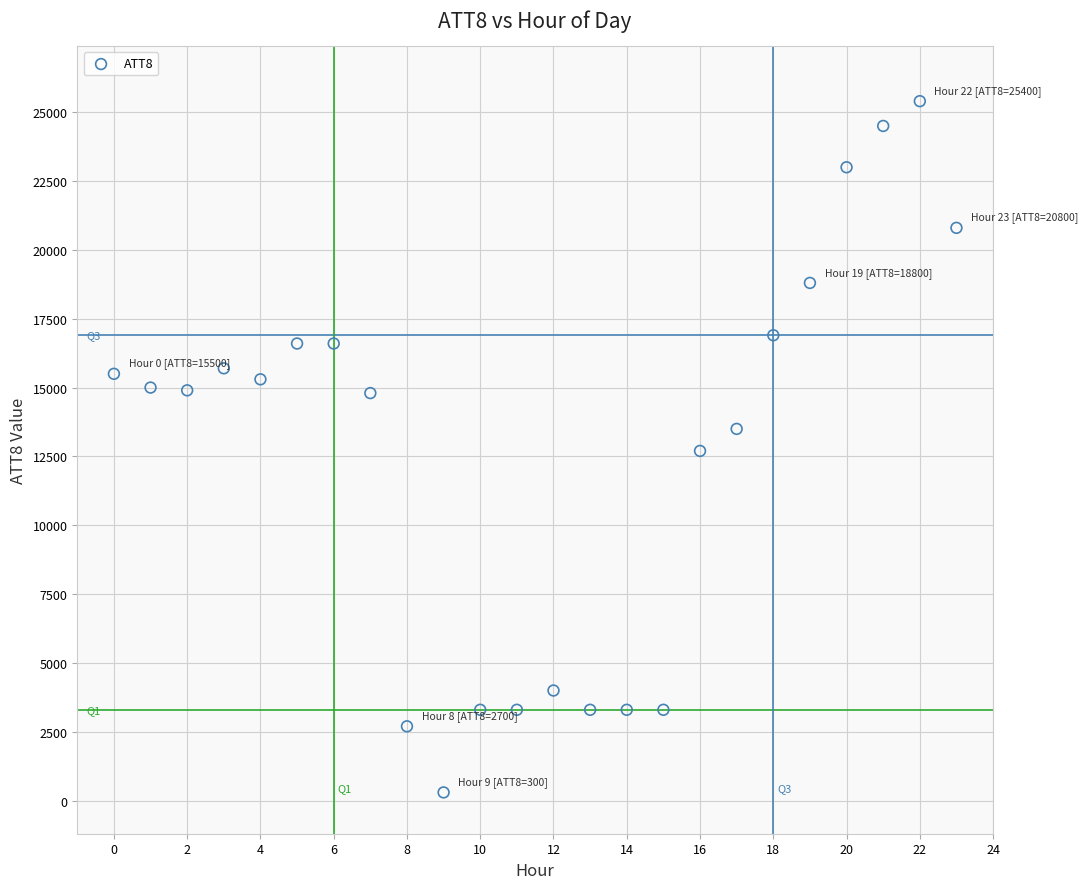

What is the range of Y values (max minus min)?

25100